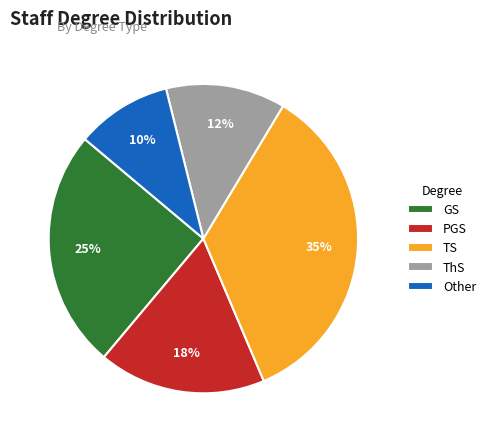

True or false: PGS accounts for 11% of the total.

False